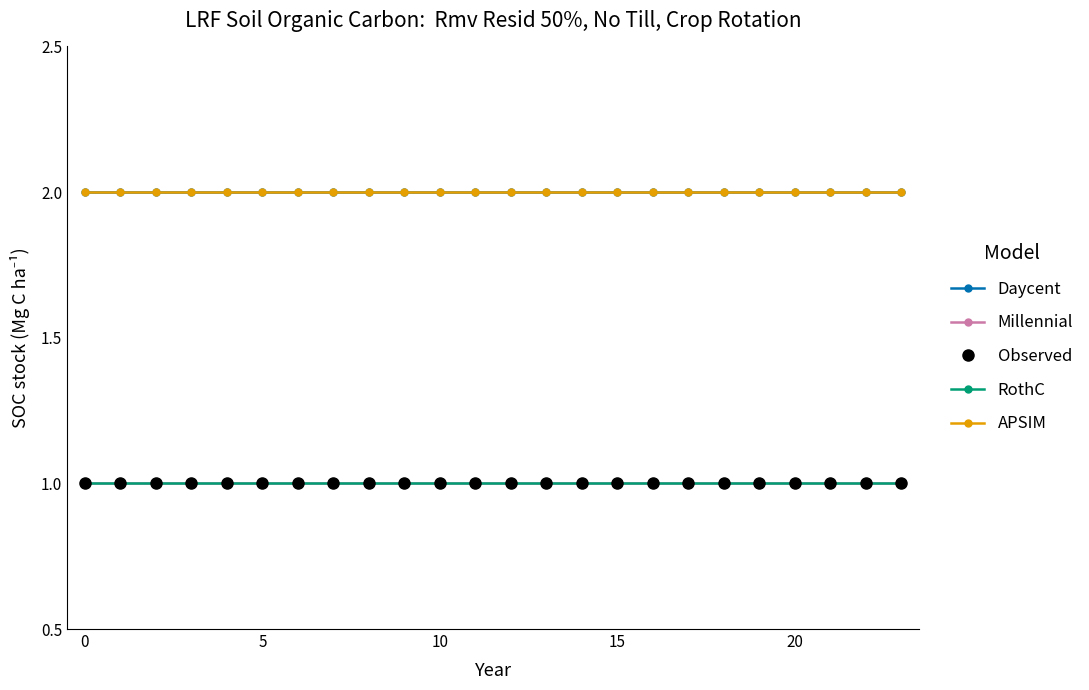

What is the average value of the APSIM series?

2